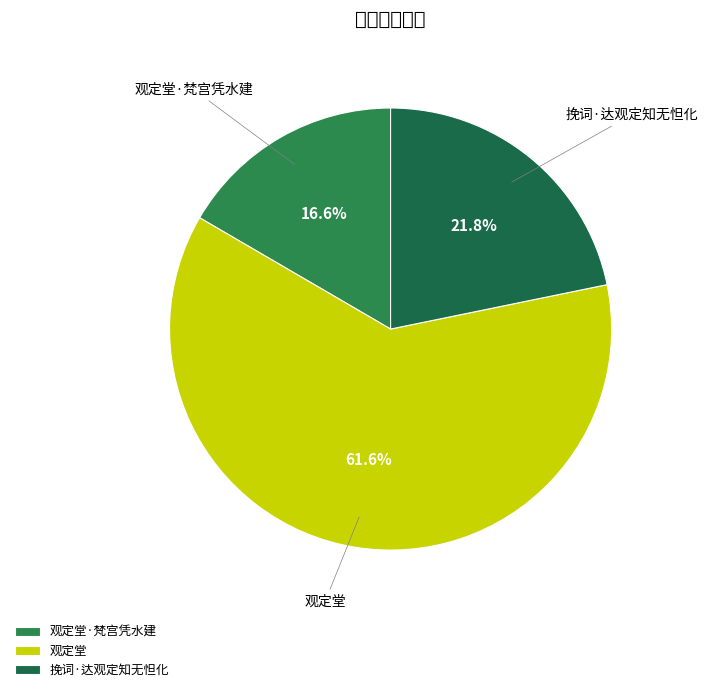

To the nearest percent, what portion does 观定堂 represent?

62%